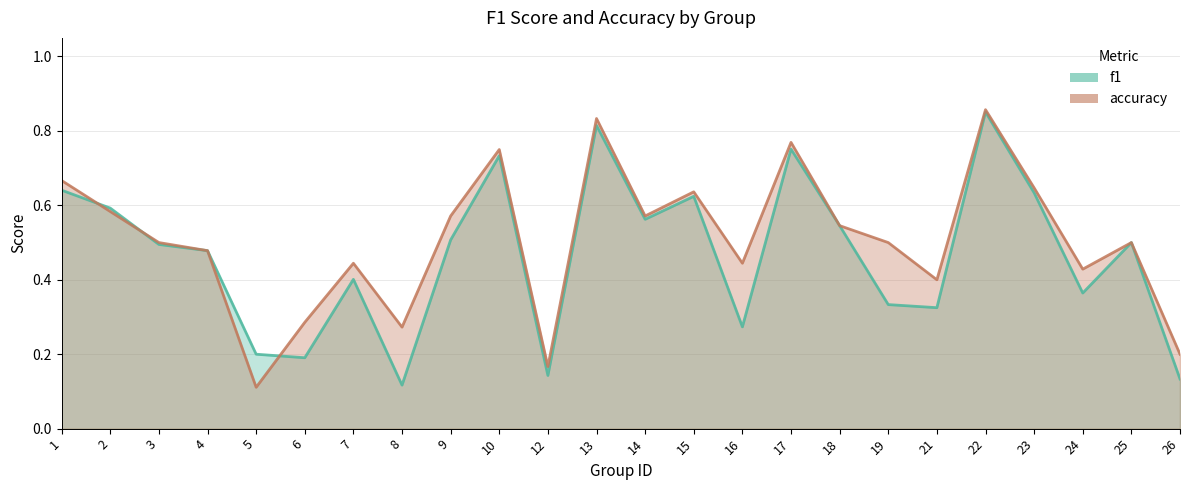

At which label is accuracy closest to 0?

5